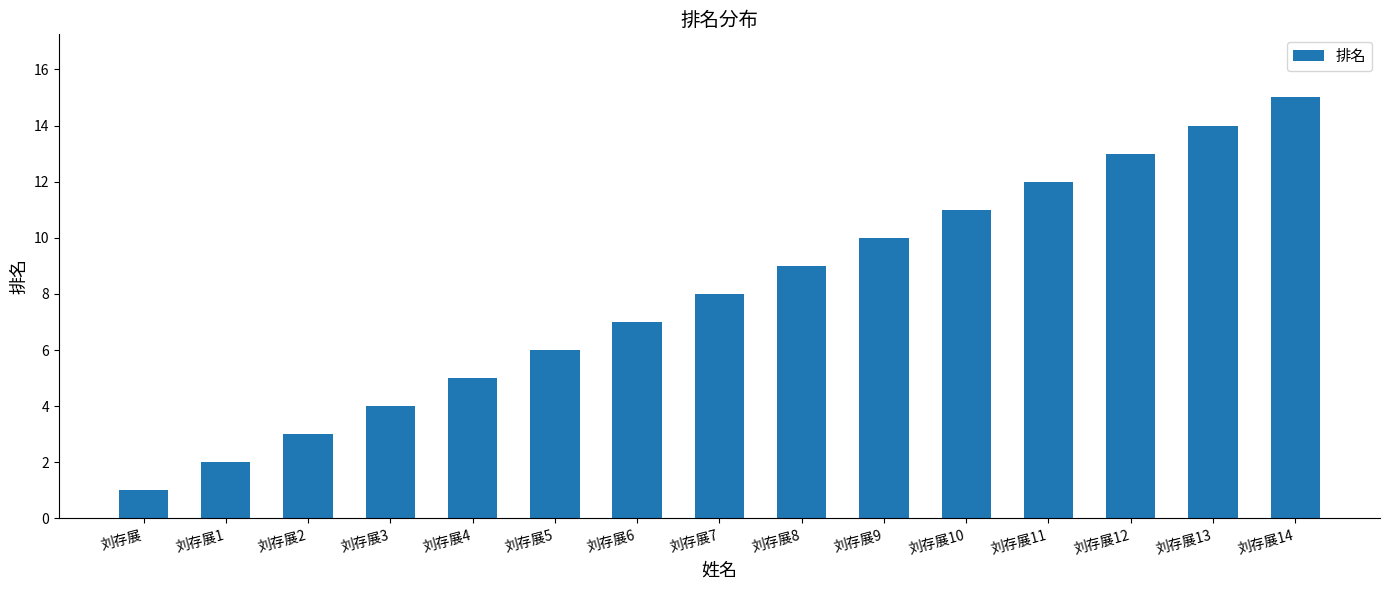

At which category does the chart reach its minimum across all series?

刘存展